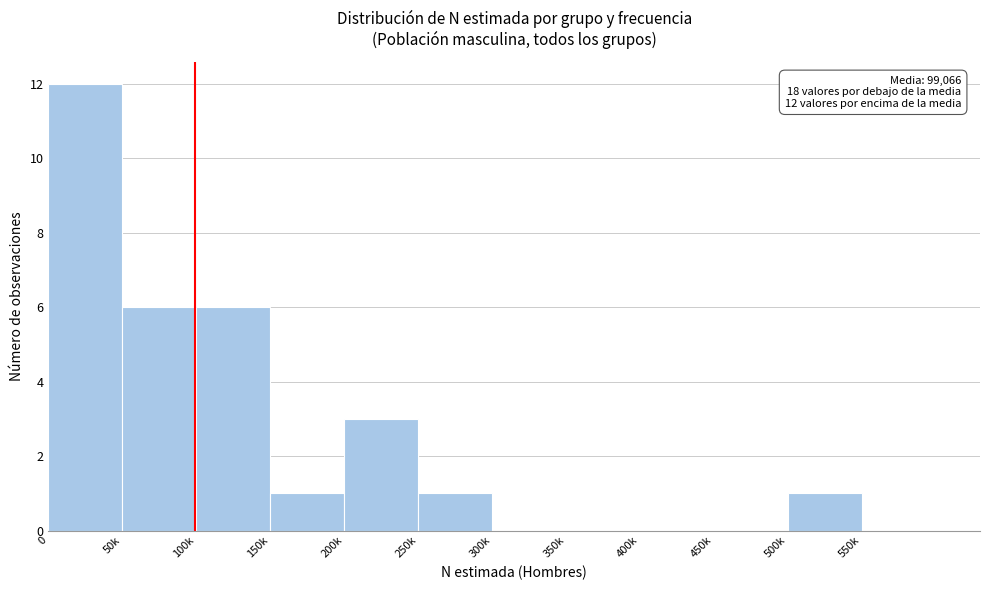

Reading right to left, extract all data points from this chart.

550k=0	500k=1	450k=0	400k=0	350k=0	300k=0	250k=1	200k=3	150k=1	100k=6	50k=6	0=12